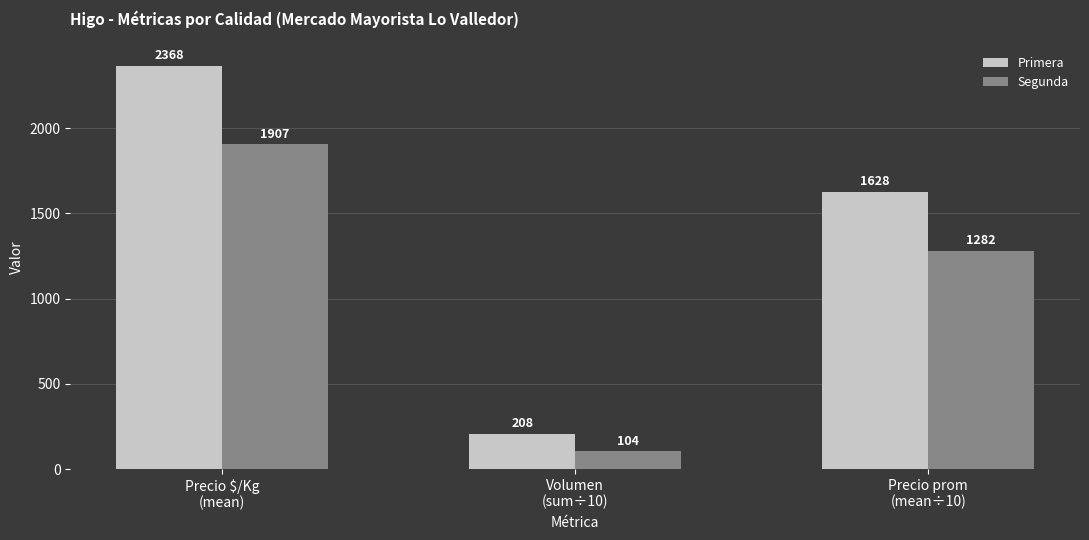

List the series in order of their overall mean, lowest first.

Segunda, Primera